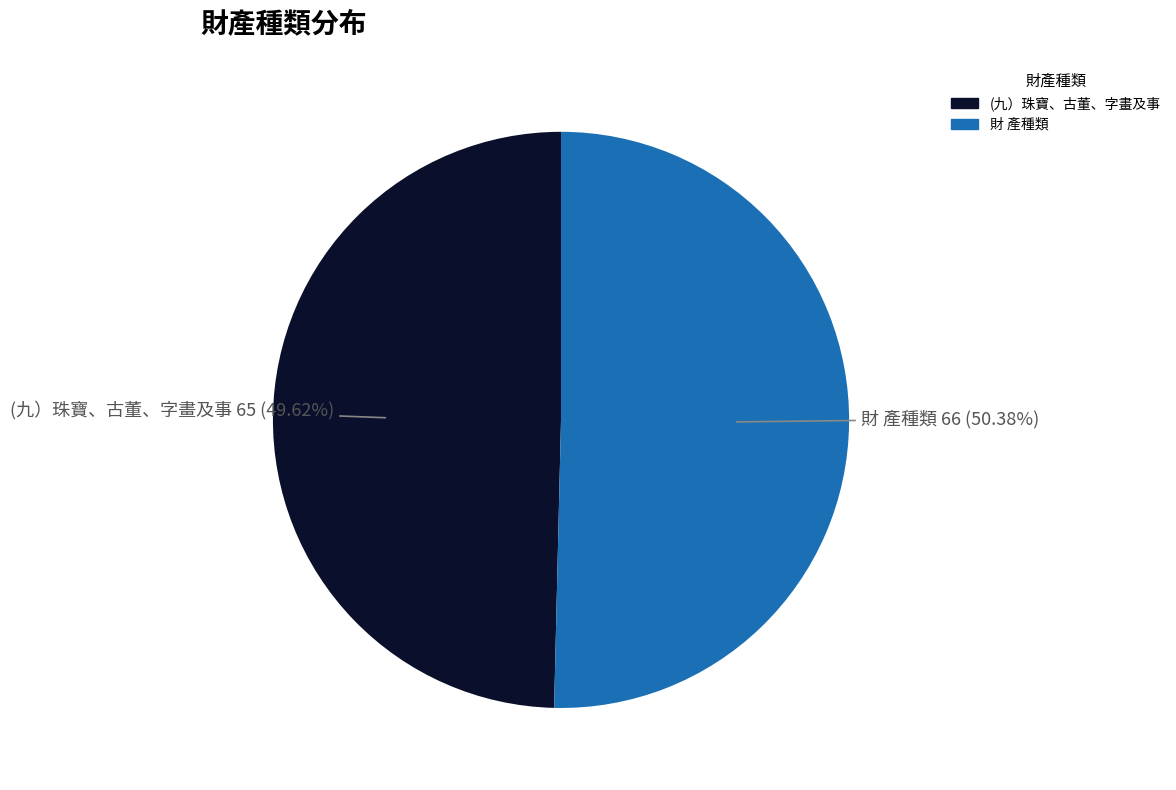

How many slices are in this pie chart?

2